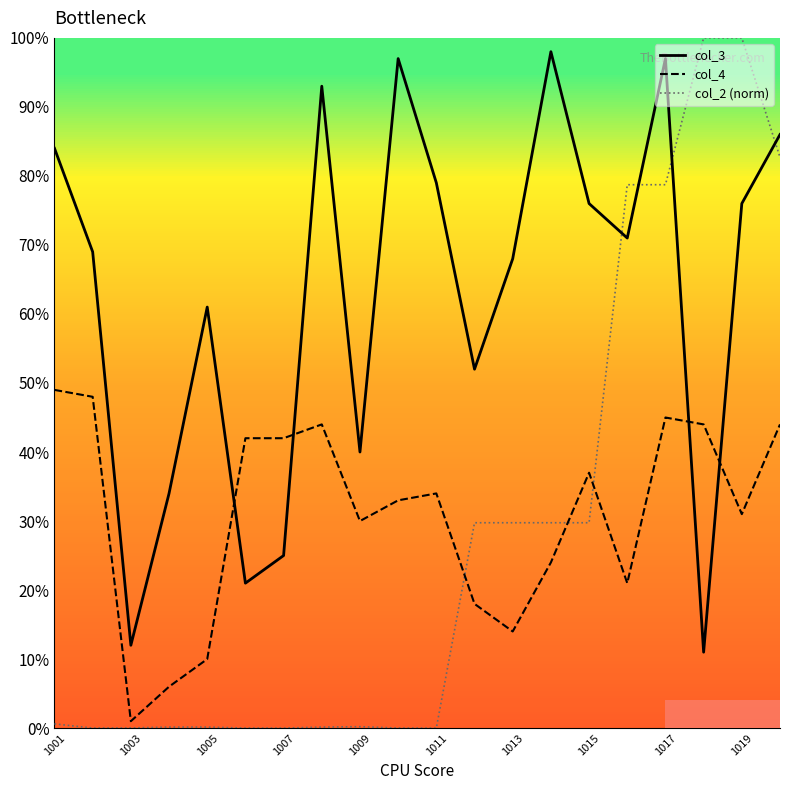

Which series has the largest total across all categories?

col_3